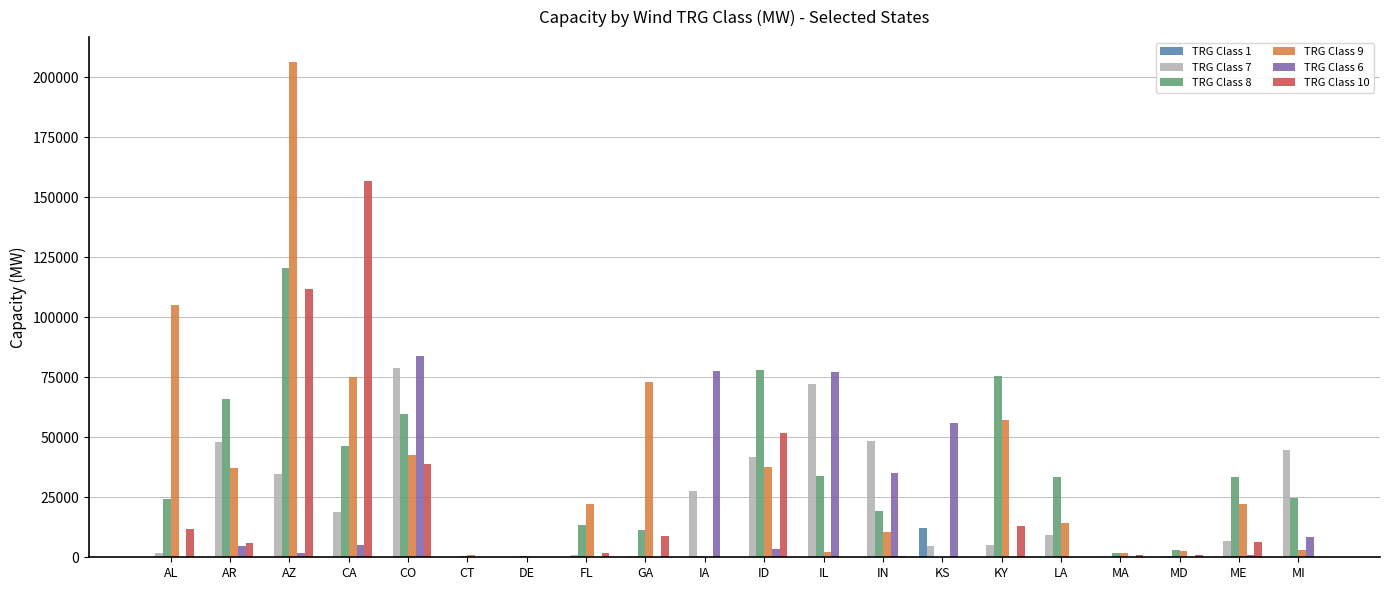

What is the greatest value displayed?

206319